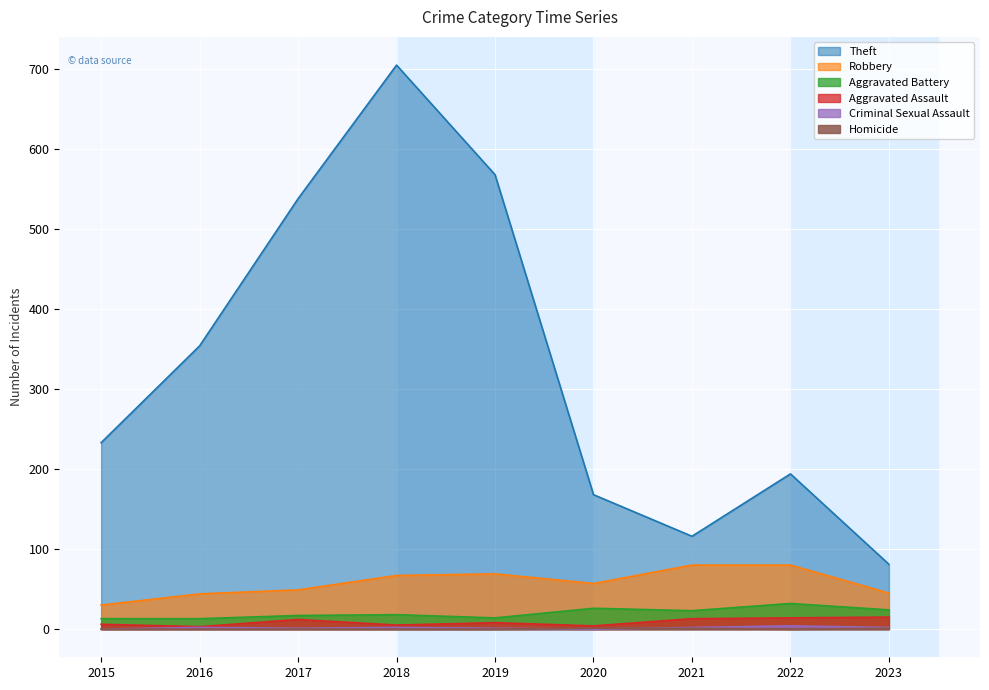

What is the sum of all Homicide values?

3